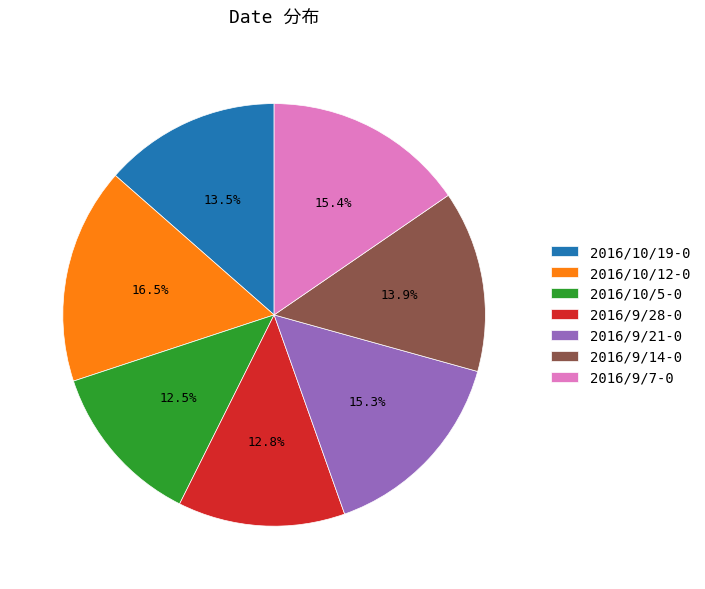

Which category has the biggest portion of the pie?

2016/10/12-0